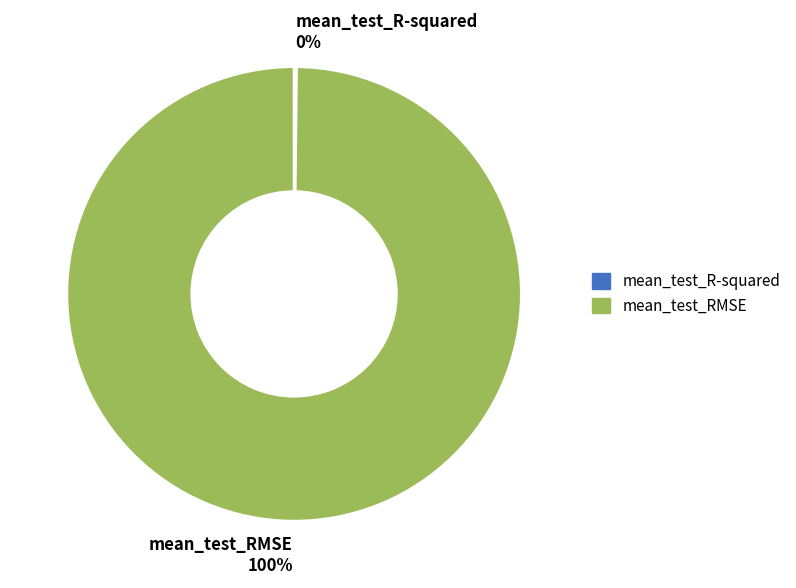

What percentage is the mean_test_RMSE 100% slice, to the nearest percent?

100%